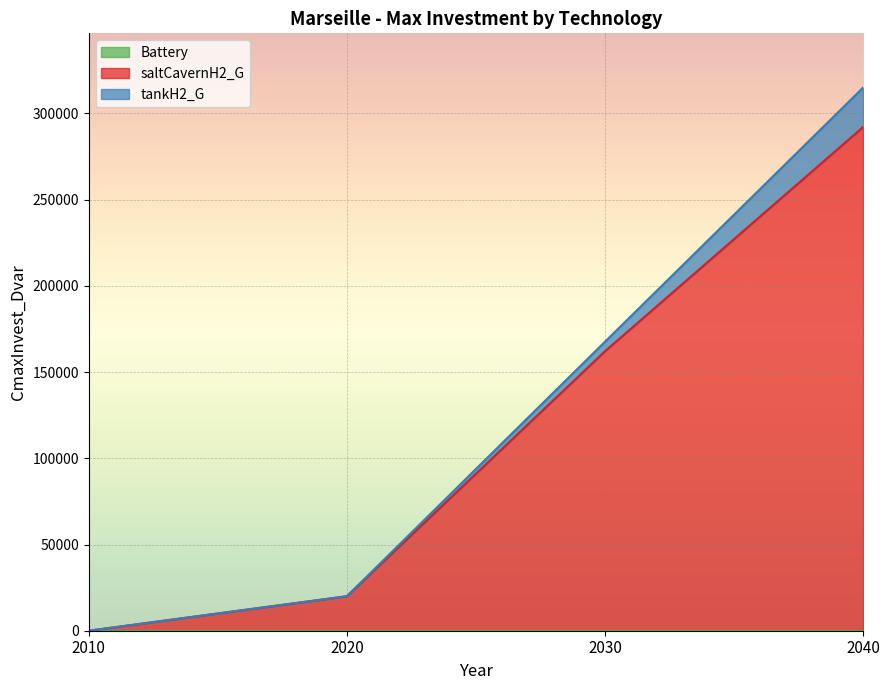

Rank the series by their maximum value, from highest to lowest.

saltCavernH2_G, tankH2_G, Battery